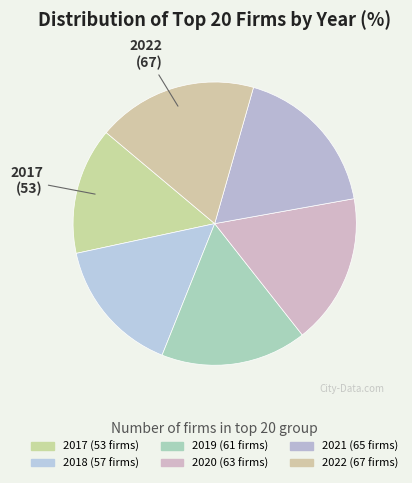

Which slice is the largest?

2022